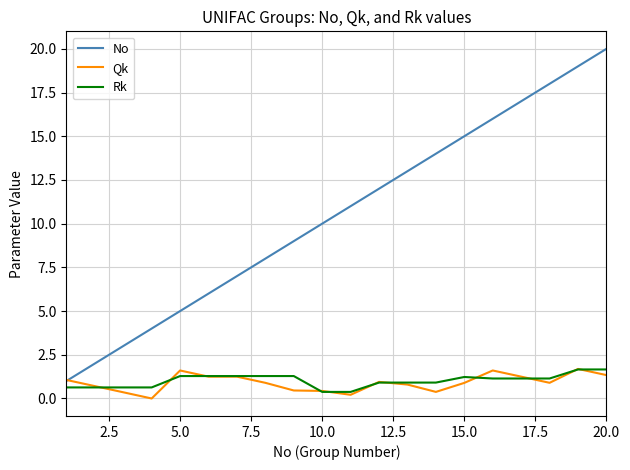

How many lines are shown in the chart?

3